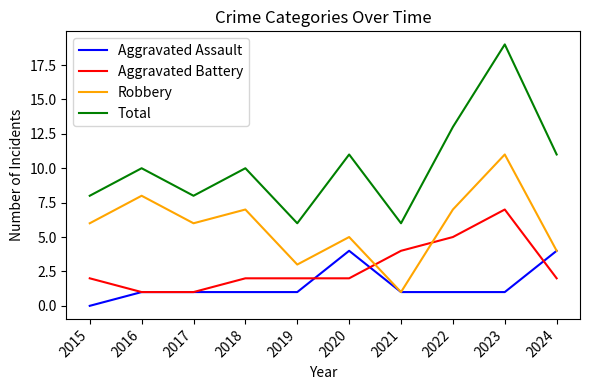

Between 2016 and 2021, which series saw the biggest shift?

Robbery